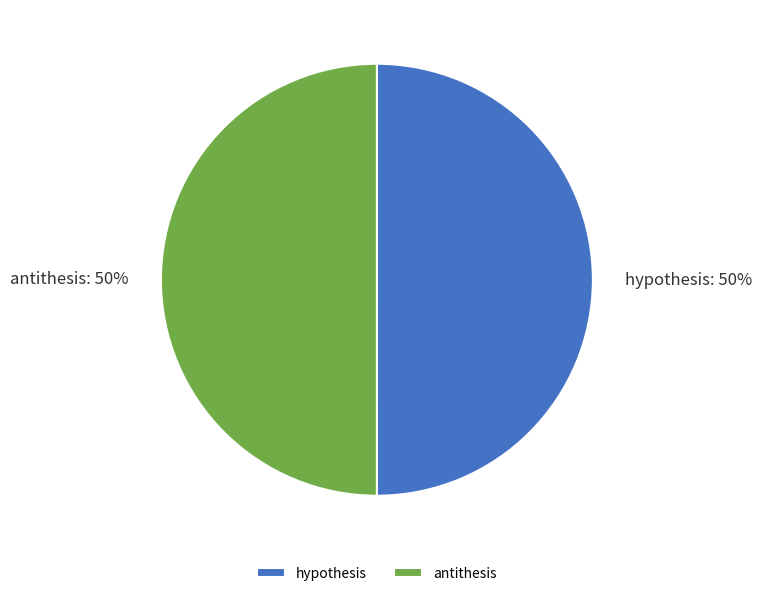

To the nearest percent, what is the average slice percentage?

50%